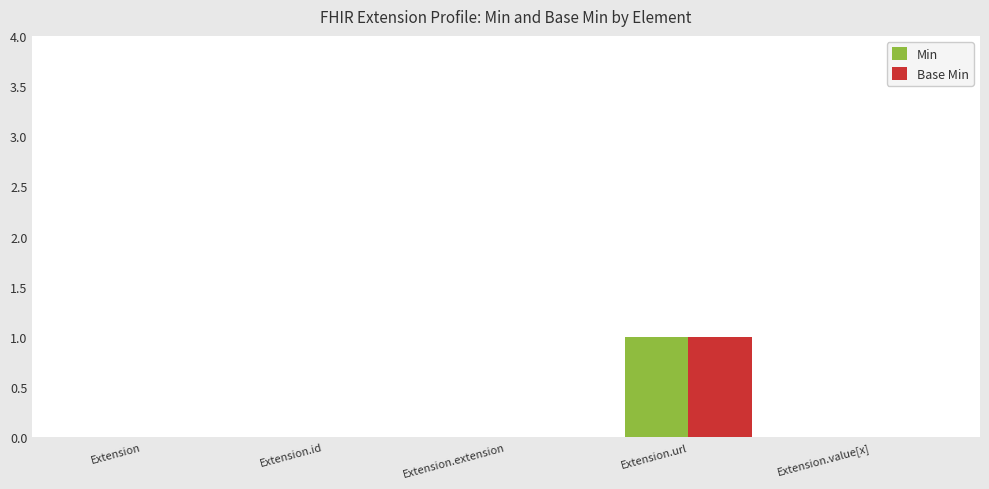

Is the value of Base Min at Extension.id greater than the value of Min at Extension.url?

No